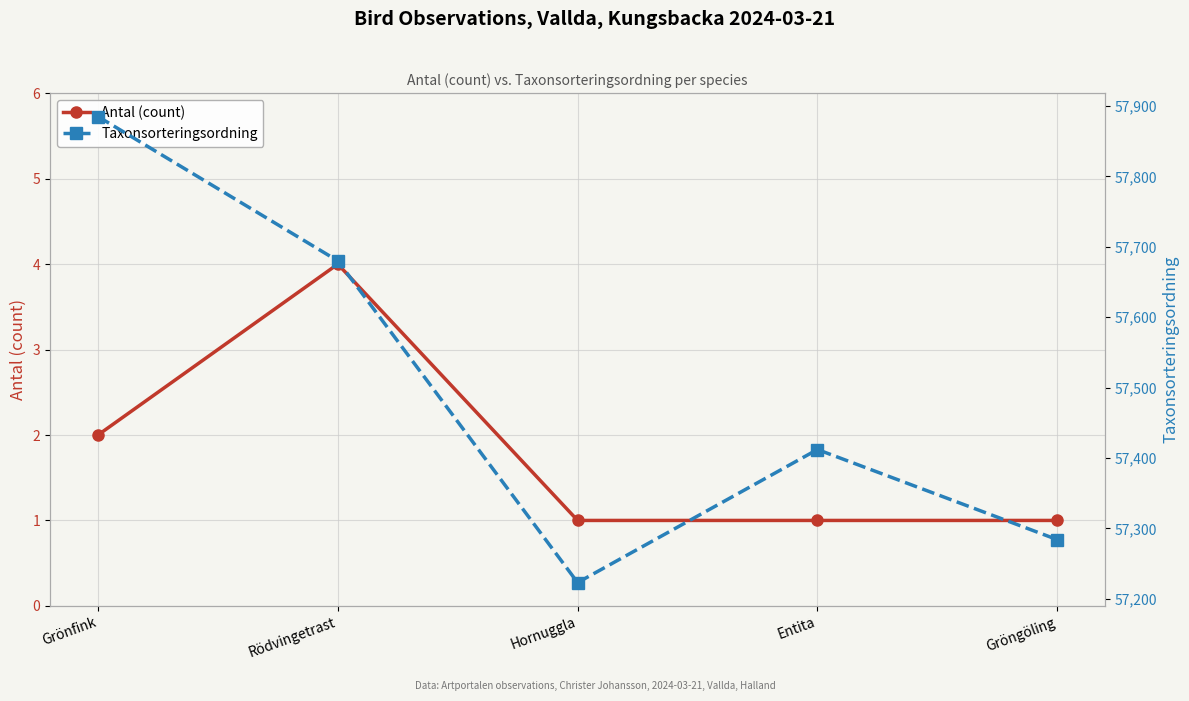

What is the value of the Antal (count) point at the 1st from the left?

2